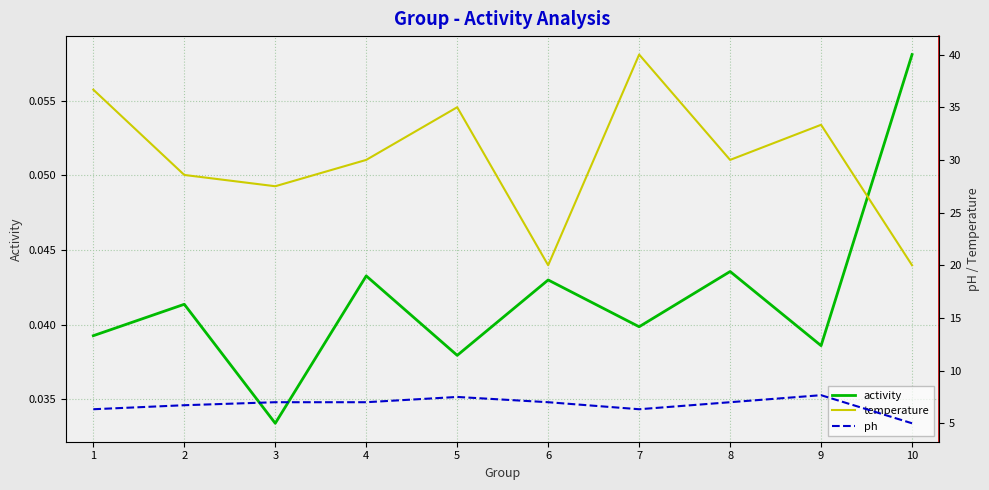

Which category has the lowest value across all series?

3